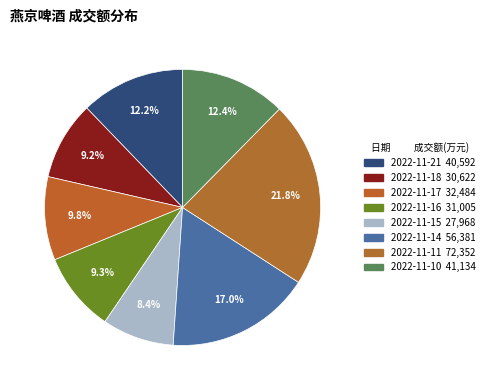

To the nearest percent, what percentage of the pie is 2022-11-11?

22%